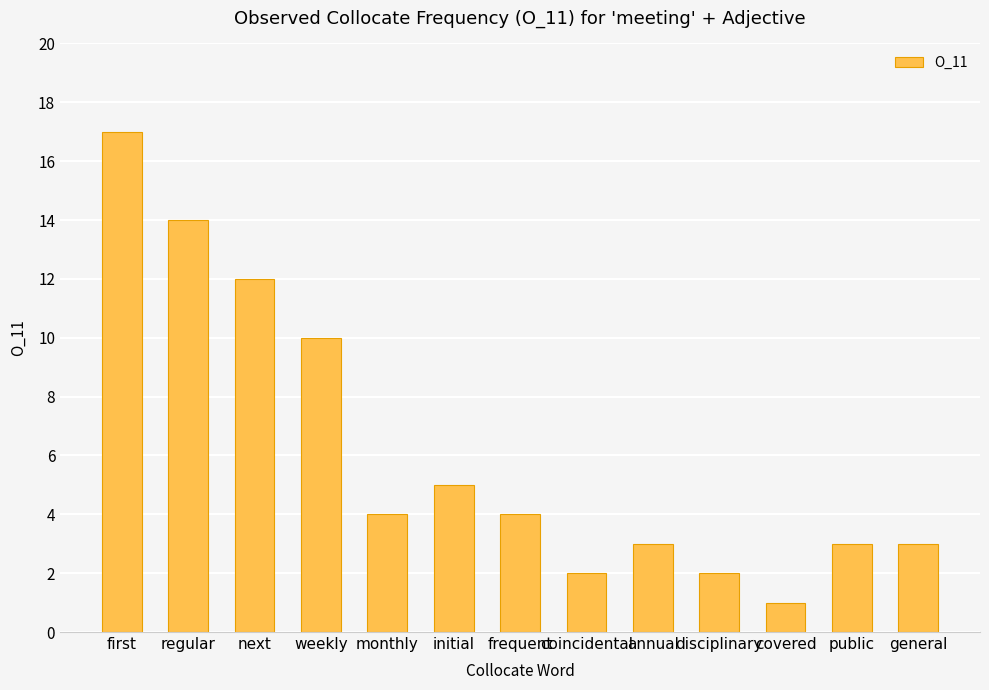

True or false: the data shows 2 at covered.

False